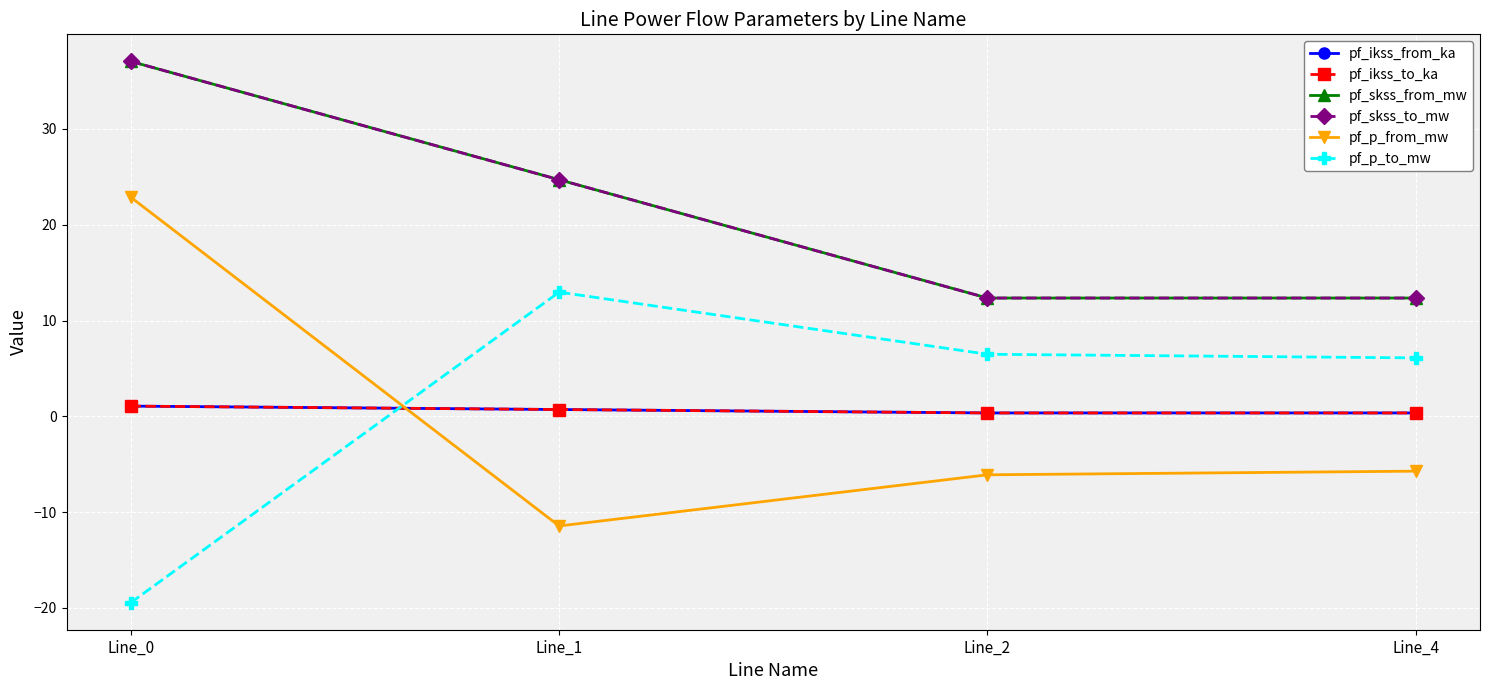

Is this an area chart (filled region under the line)?

No